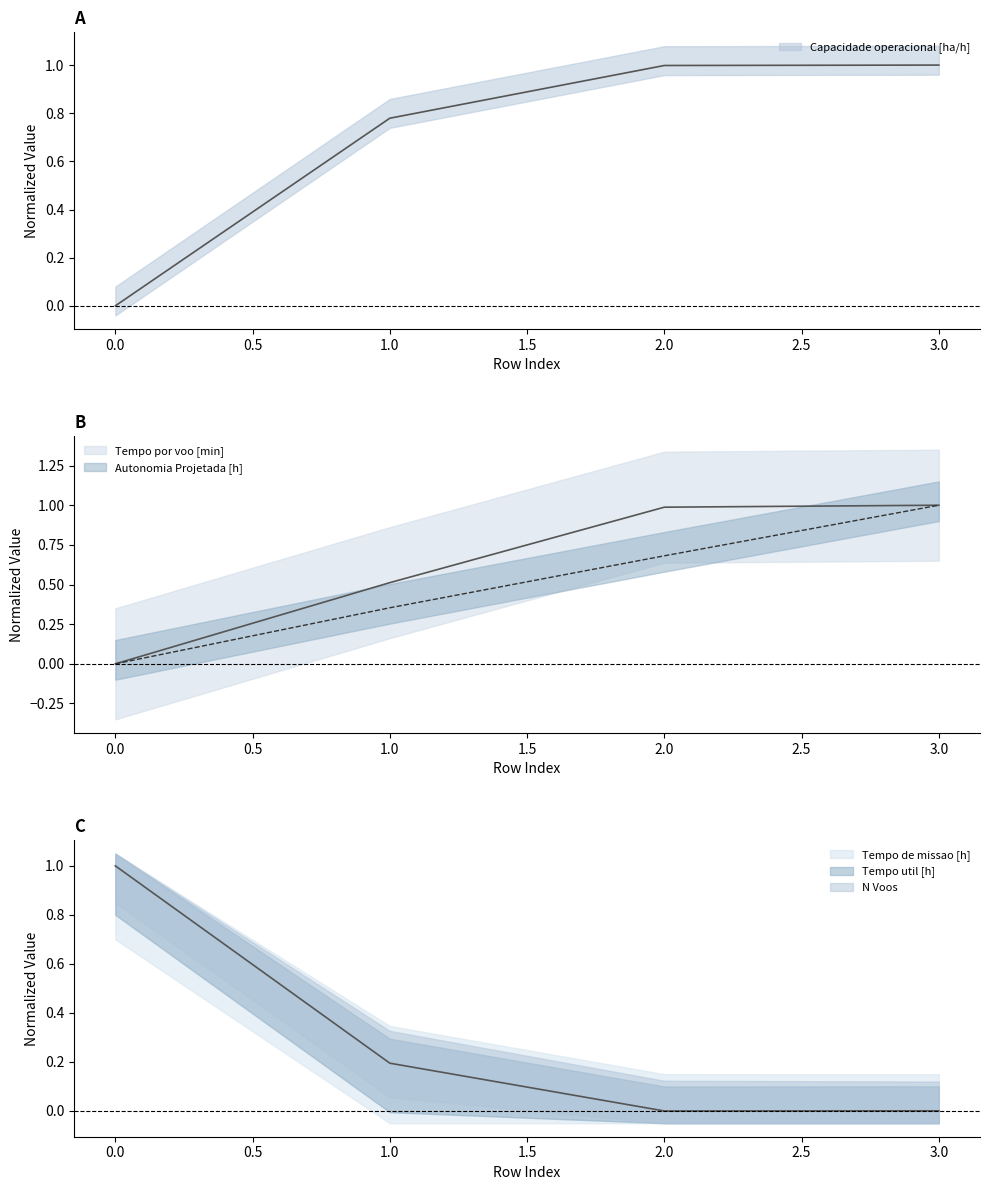

True or false: Autonomia Projetada [h] and Capacidade operacional [ha/h] cross at least once.

False